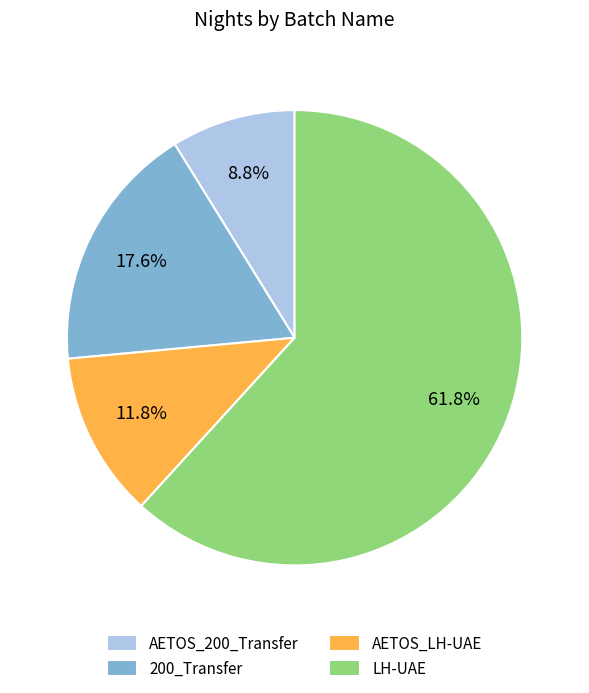

Count the number of slices in the pie.

4